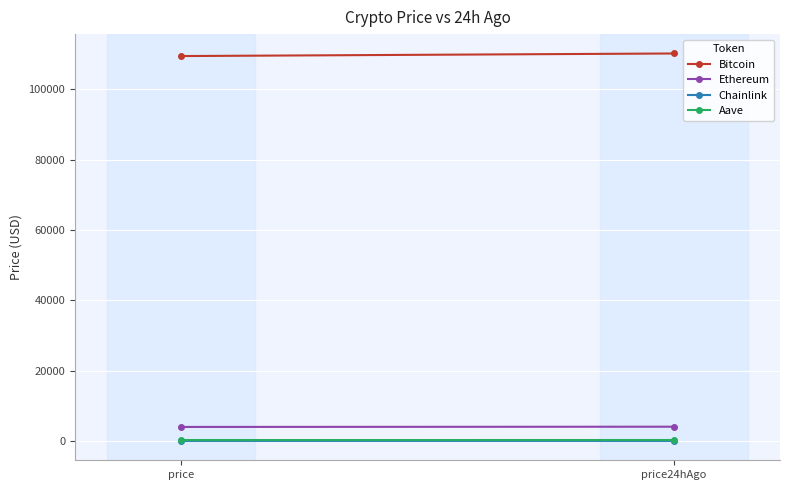

What is the sum of the Chainlink values at price and price24hAgo?

42.0